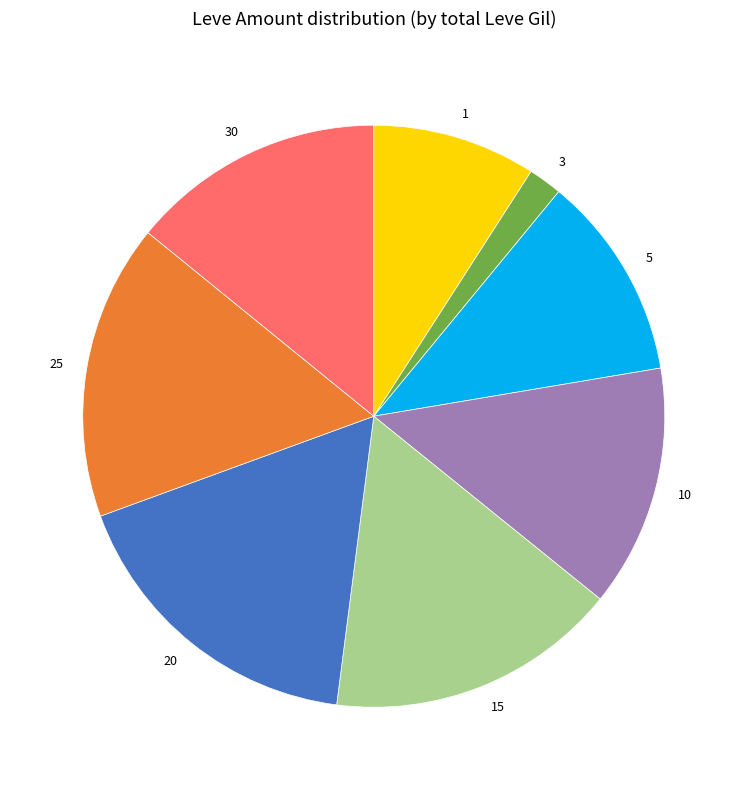

Which slice is the smallest?

3